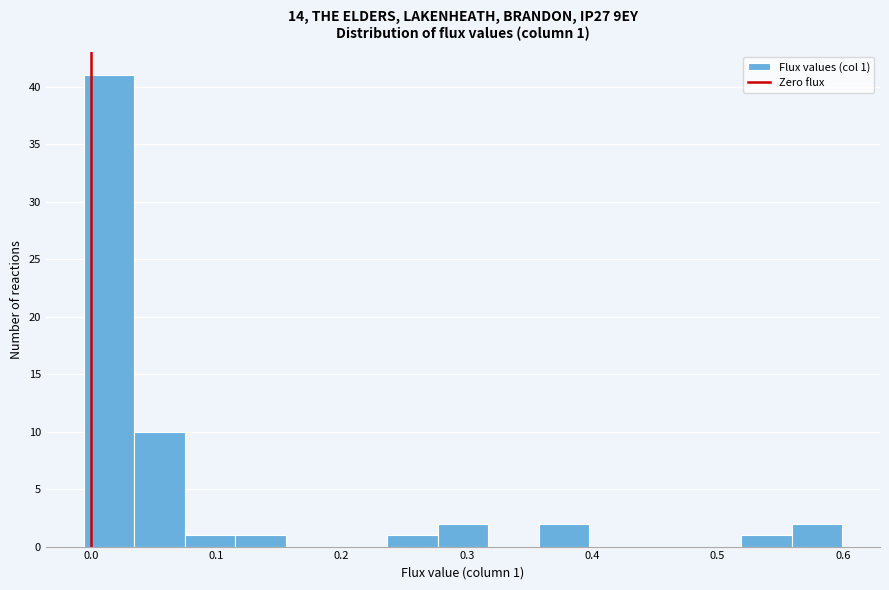

Over which range of the x-axis is the bar tallest?

-0.01 to 0.03